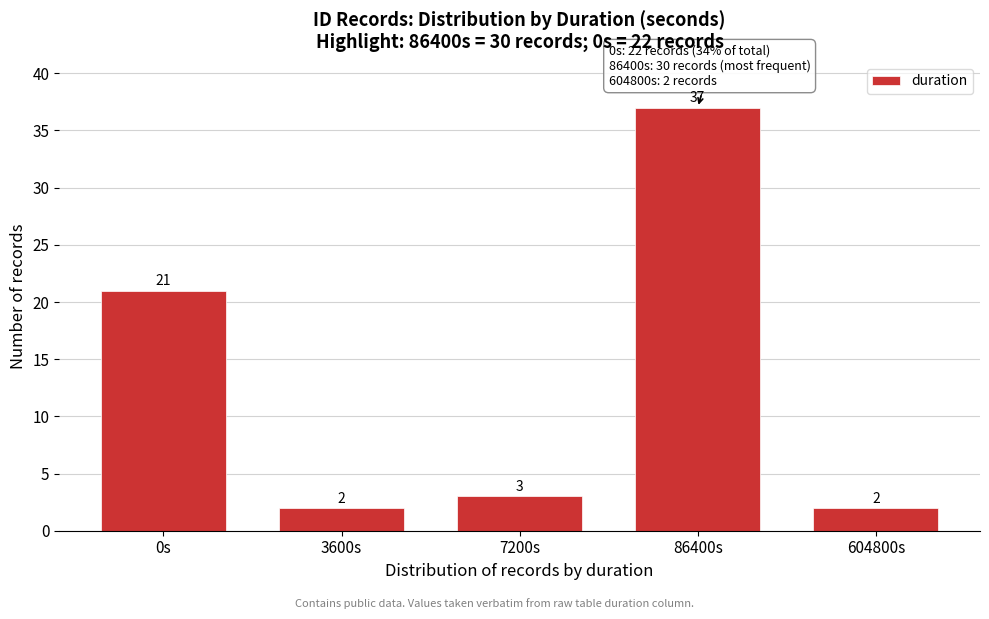

Reading right to left, extract all data points from this chart.

604800s=2	86400s=37	7200s=3	3600s=2	0s=21